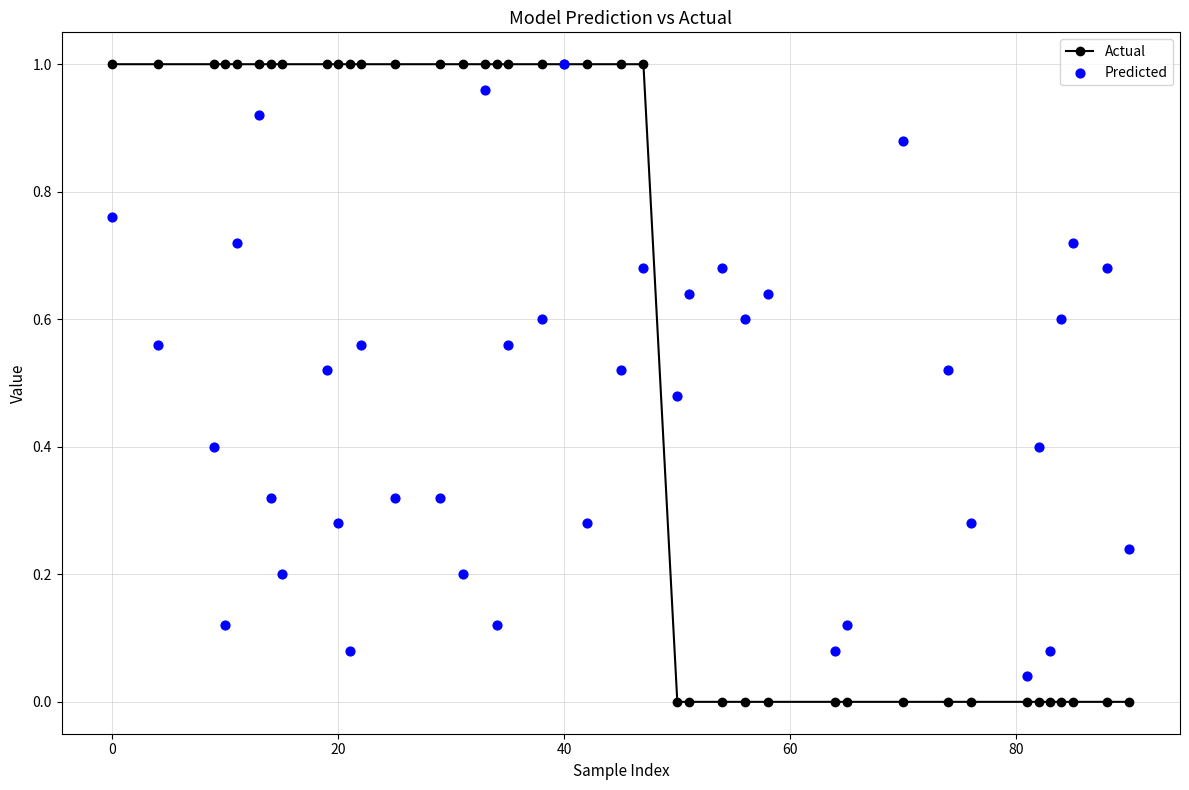

Which series has the largest total across all categories?

Actual